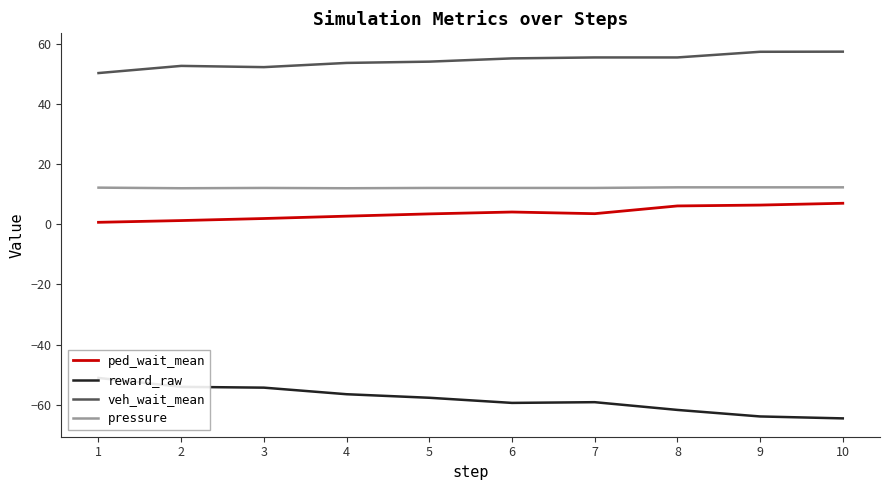

What is the average value of the veh_wait_mean series?

54.4